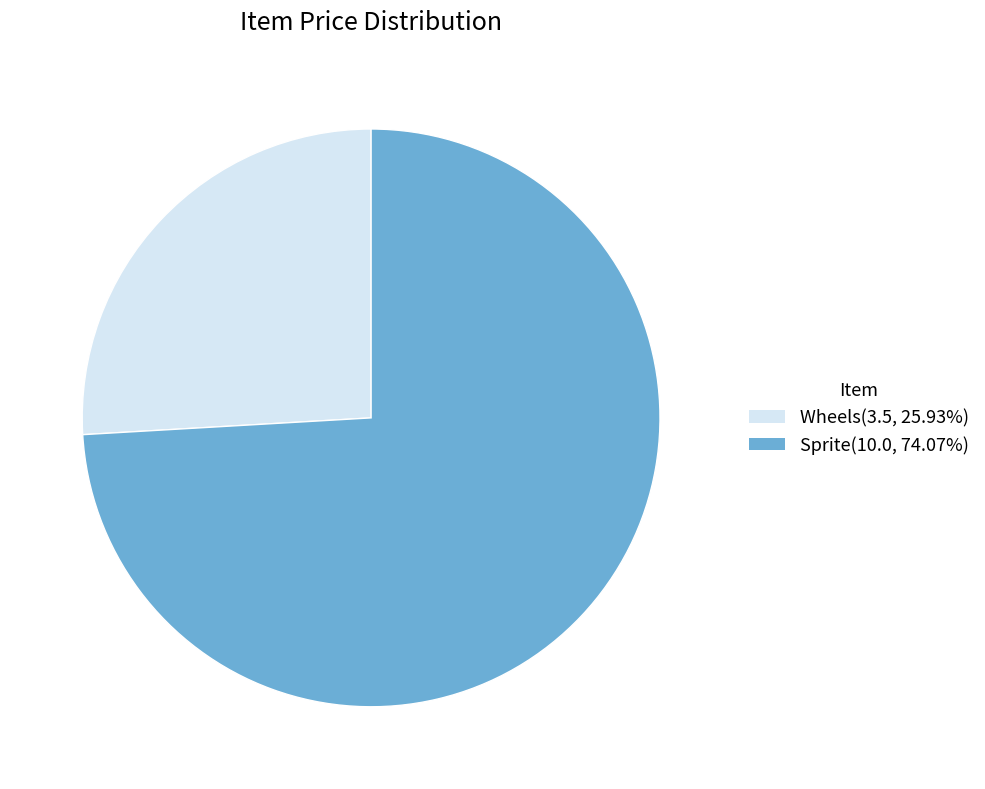

Count the number of slices in the pie.

2